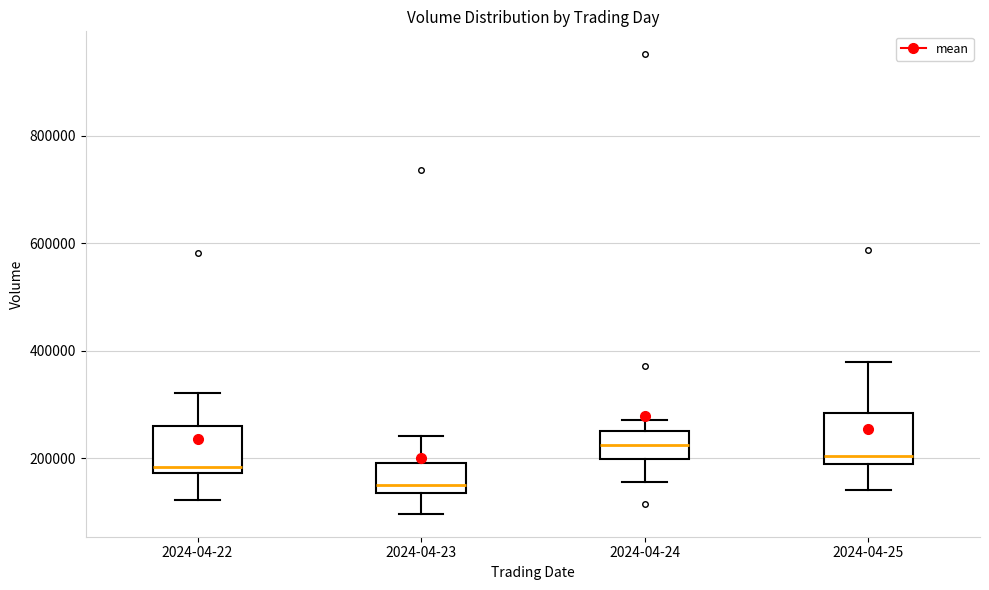

Which box's median line is the highest?

2024-04-24